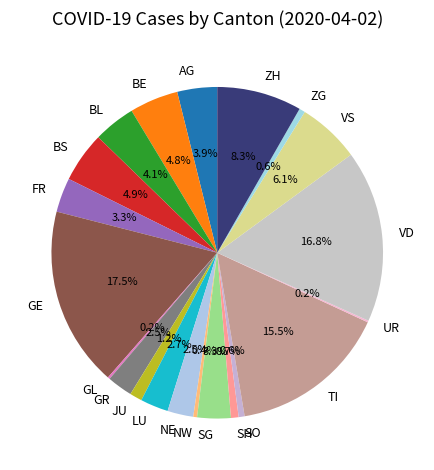

Do LU and ZG together represent more than half of the pie?

No